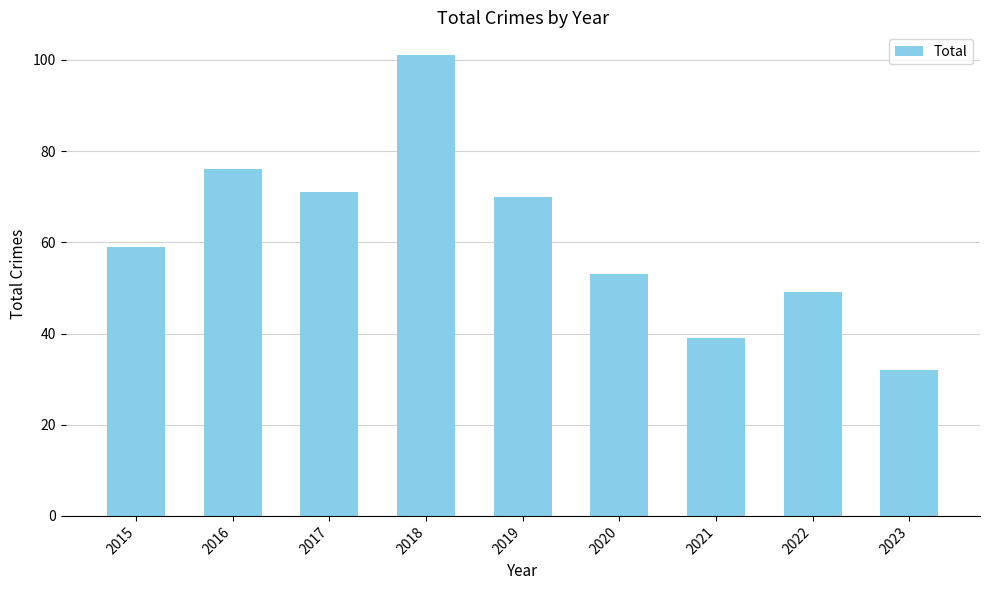

What is the average value?

61